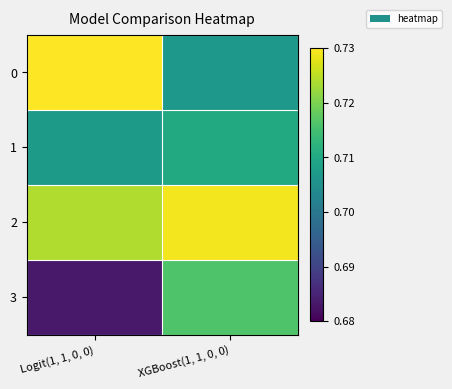

What is the minimum value shown in the chart?

0.7